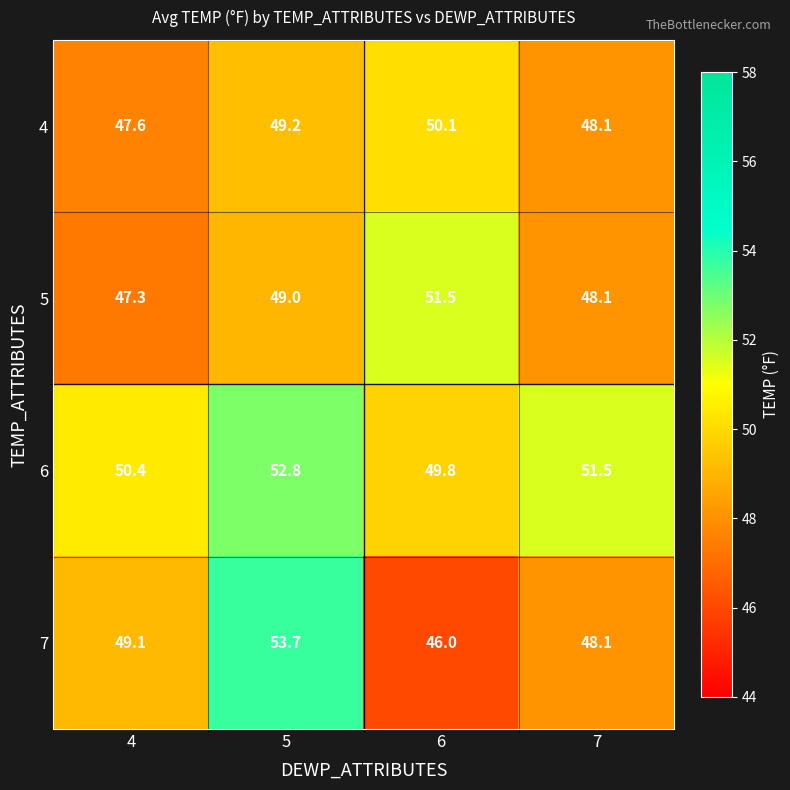

At how many categories does at least one series exceed 46?

4